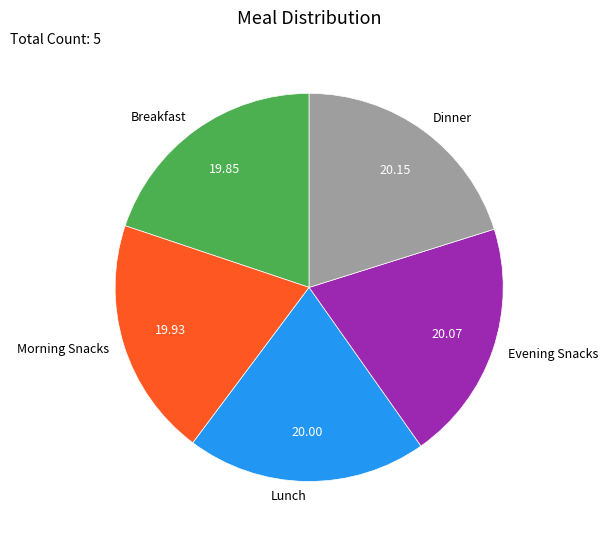

What is the ratio of the value at Dinner to the value at Morning Snacks?

1.0